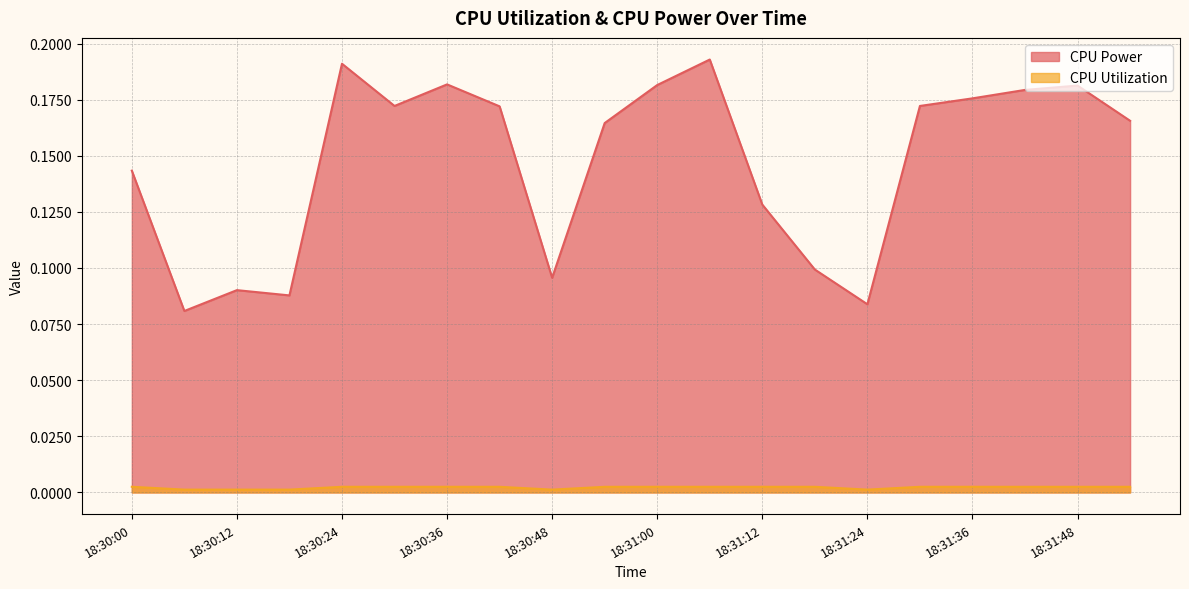

How many lines are shown in the chart?

2